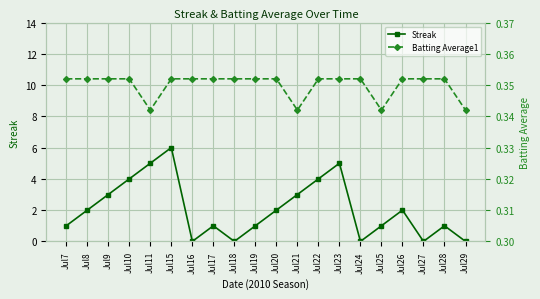

Does the chart display data point markers on the line(s)?

Yes